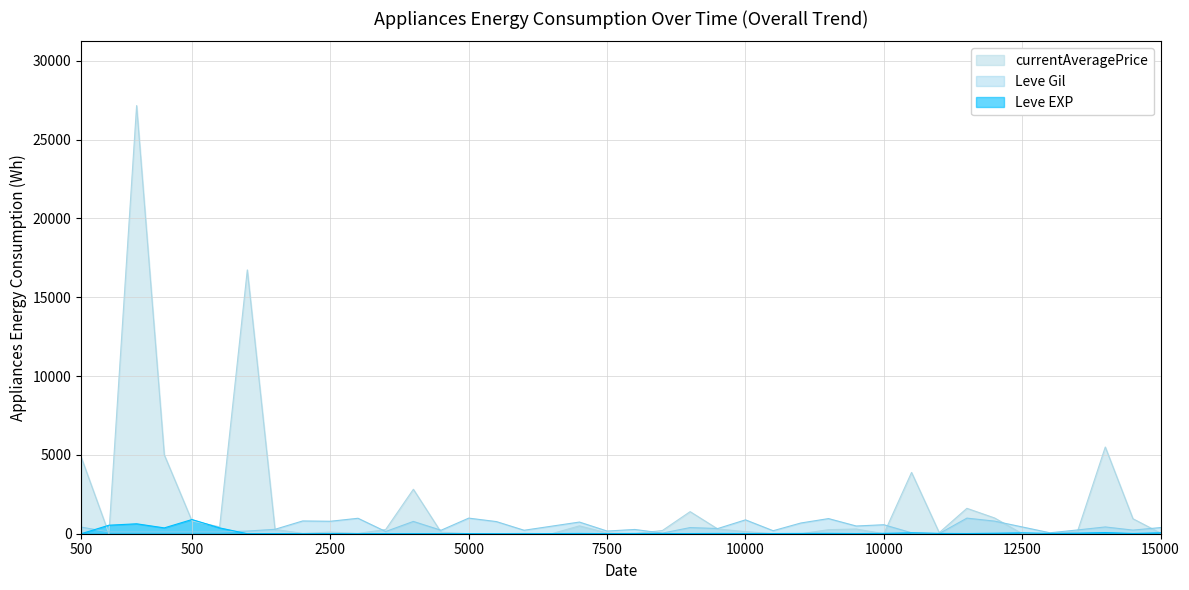

True or false: Leve EXP has more than 2 points higher than both neighbors.

True